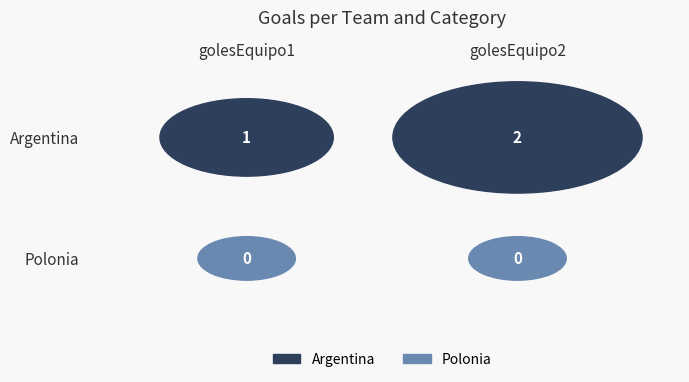

List the series in order of their overall mean, lowest first.

Polonia, Argentina